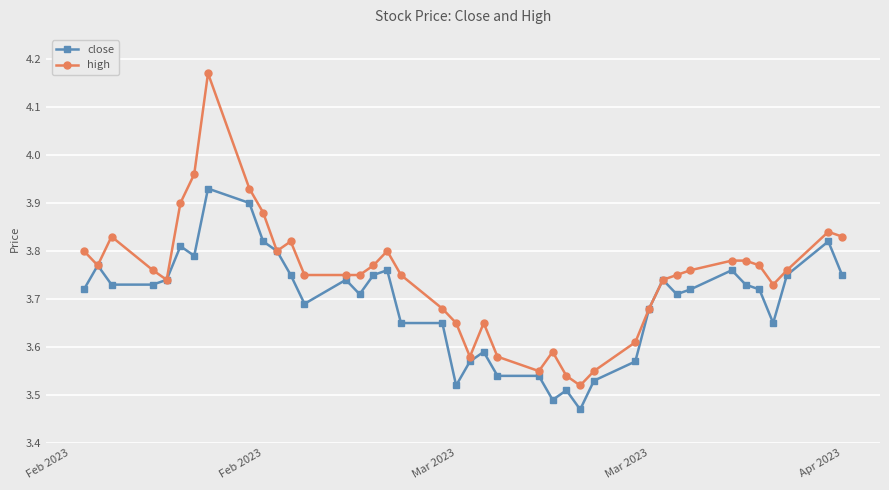

Does the chart display data point markers on the line(s)?

Yes